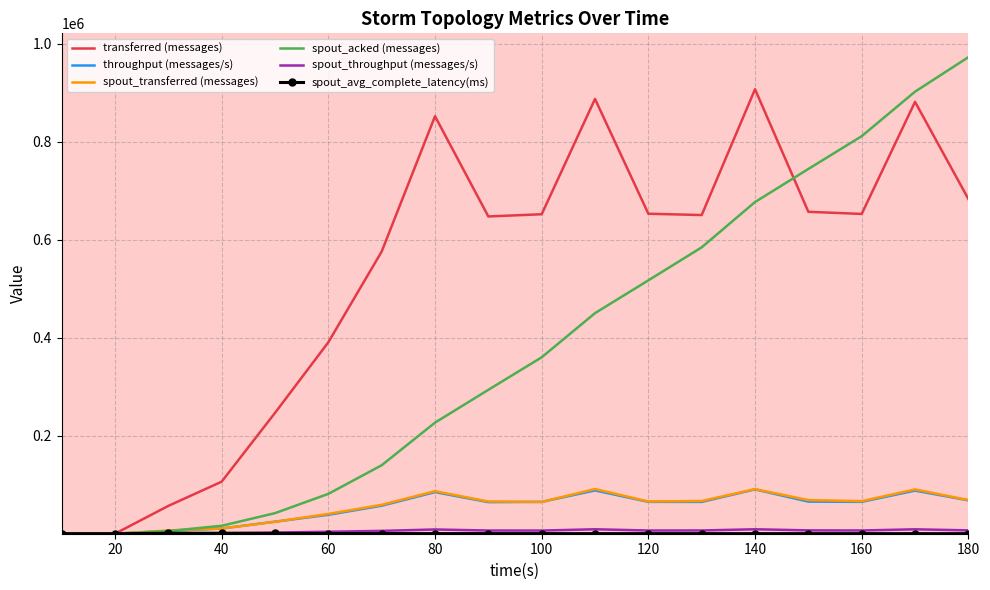

Which series has the largest total across all categories?

transferred (messages)